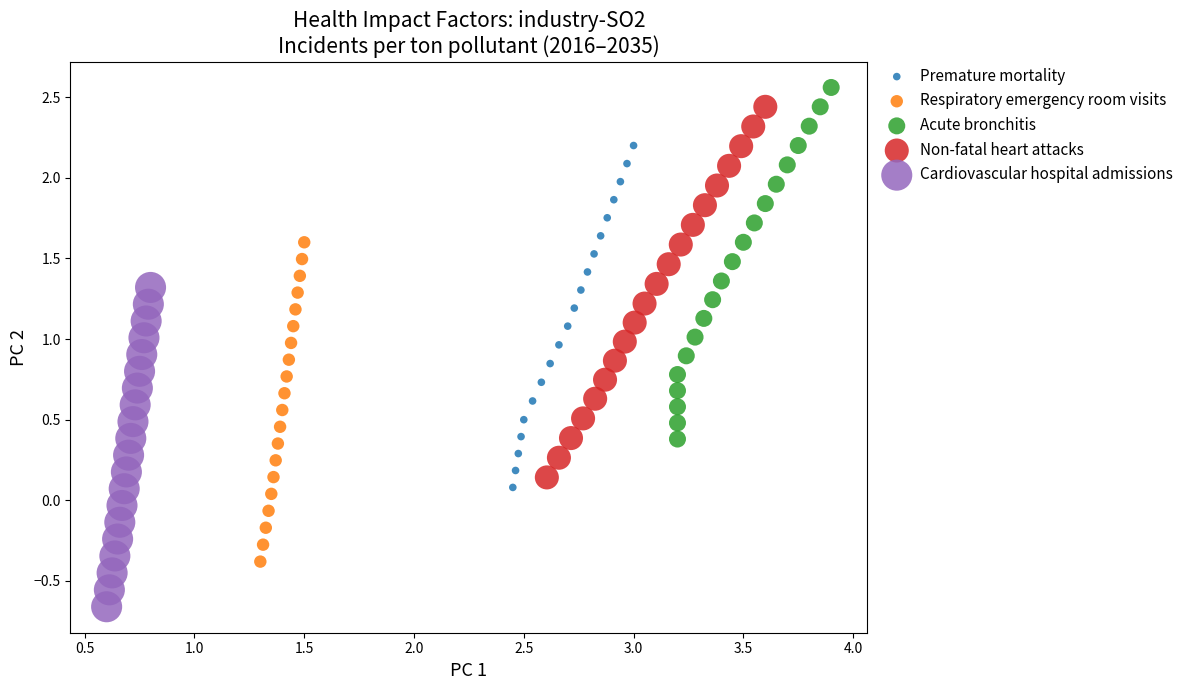

Which series reaches the maximum Y coordinate?

Acute bronchitis